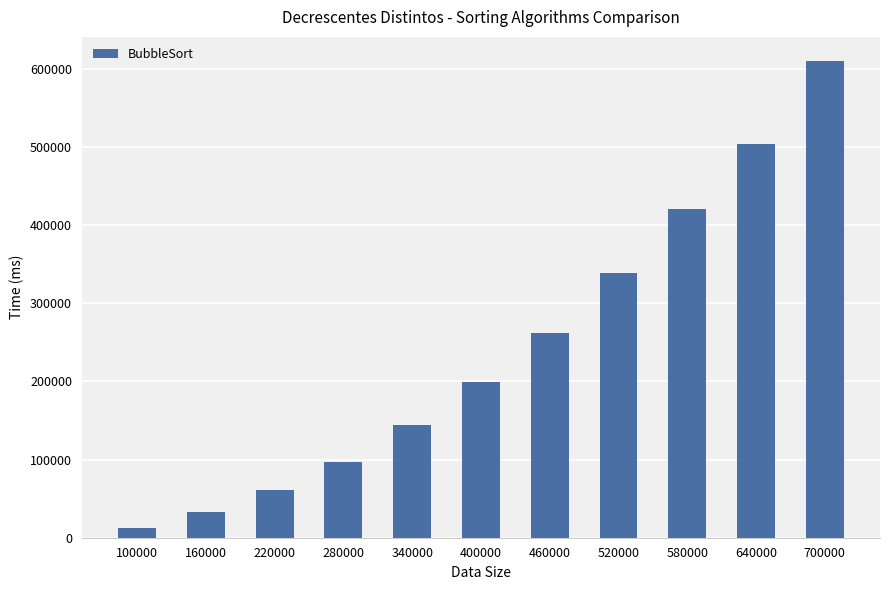

The chart shows a value of 96863.0 at 280000. True or false?

True